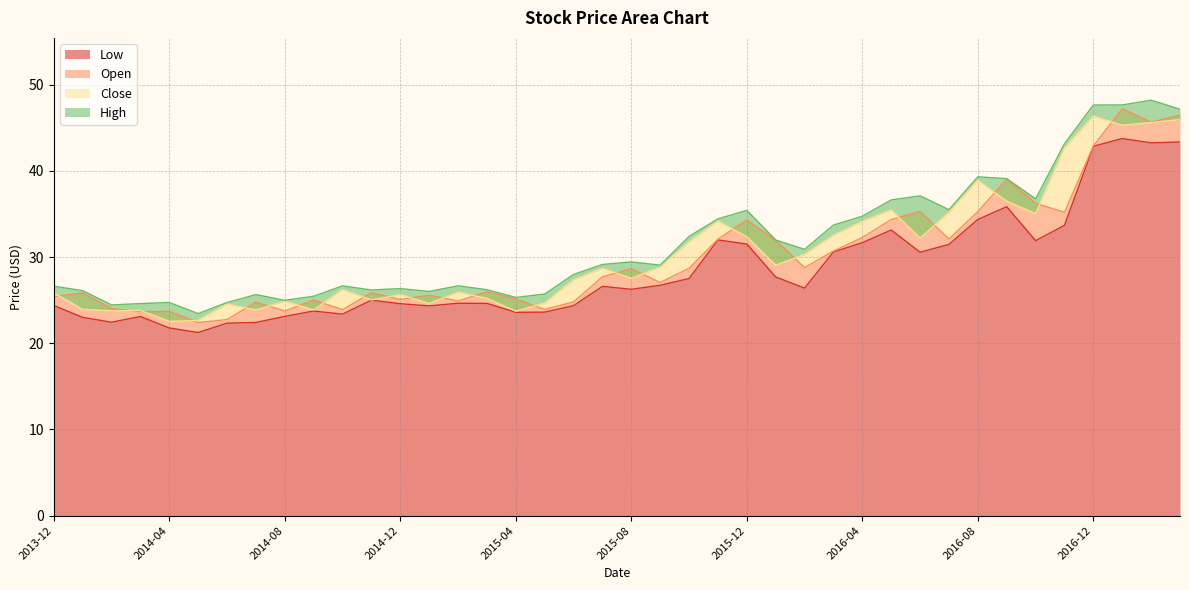

True or false: High and Open intersect in this chart.

False